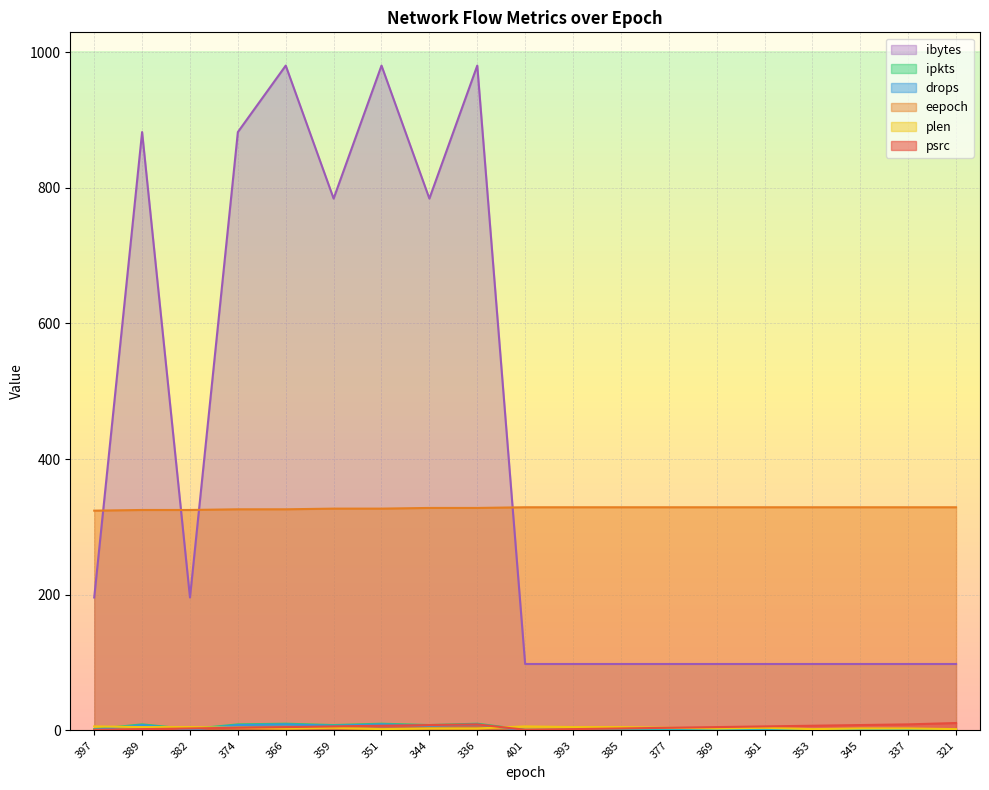

How many series are shown in this chart?

6